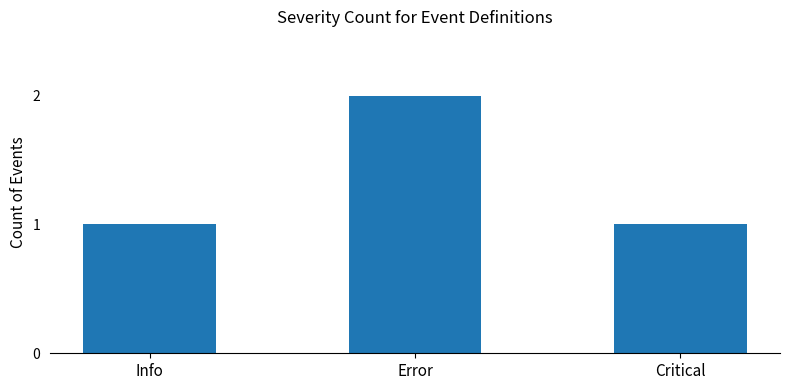

What value does the data have at Info?

1